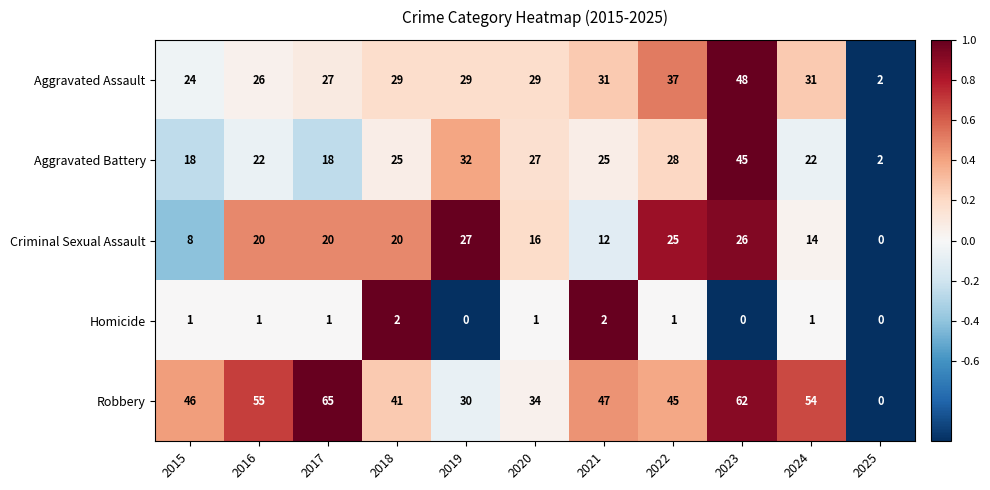

At which label does Criminal Sexual Assault reach its peak?

2019